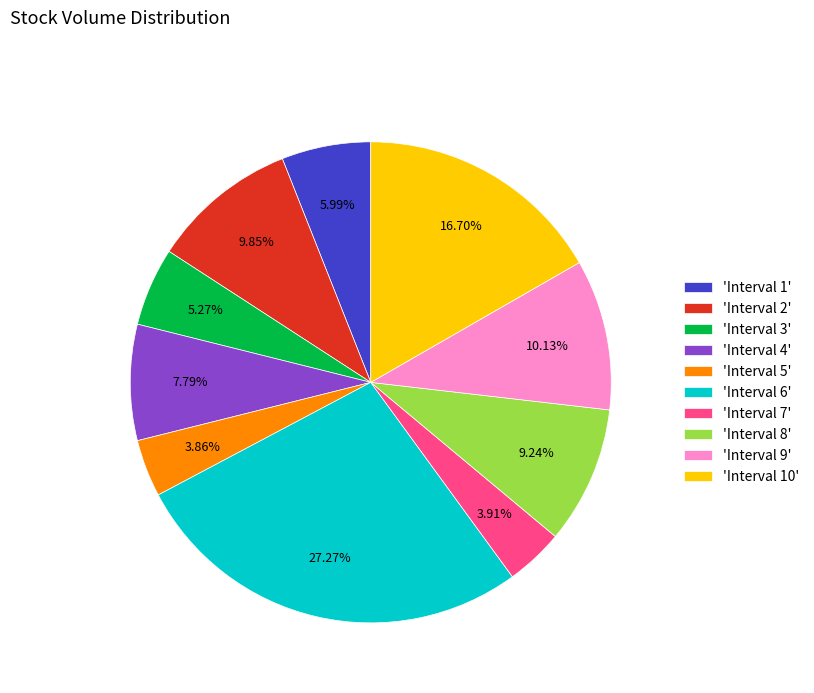

Is there any slice that represents more than half of the pie?

No